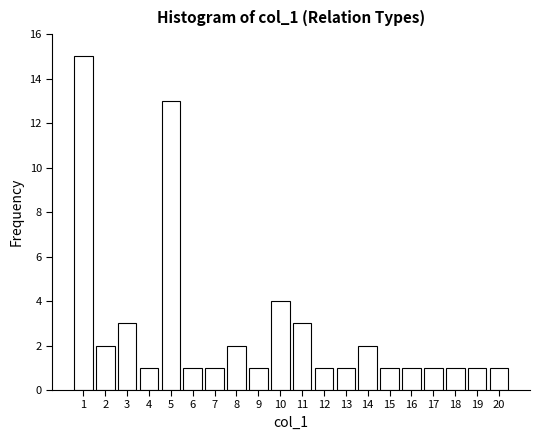

What is the height of the bar covering 16.5 to 17.5 on the x-axis? The values are not printed on the chart, so give them approximately, as read against the axis.

1